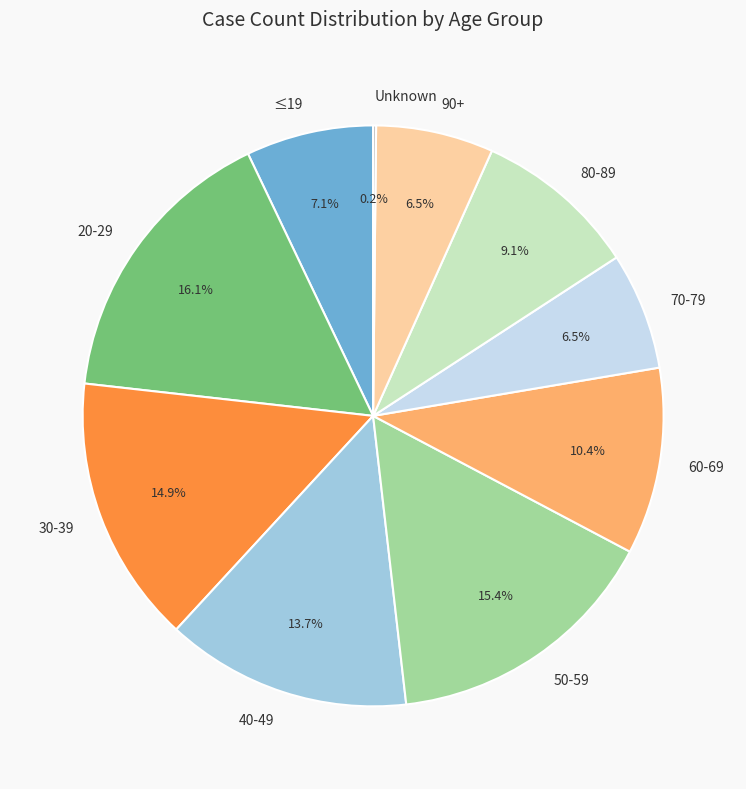

To the nearest percent, what is the difference between the largest and smallest slice percentages?

16%